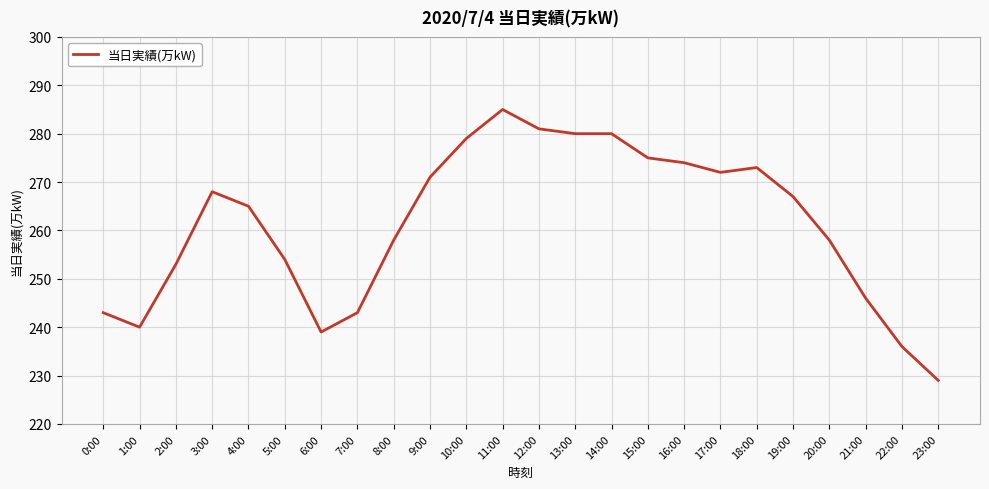

Reading right to left, transcribe all the data shown in this chart.

23:00=229	22:00=236	21:00=246	20:00=258	19:00=267	18:00=273	17:00=272	16:00=274	15:00=275	14:00=280	13:00=280	12:00=281	11:00=285	10:00=279	9:00=271	8:00=258	7:00=243	6:00=239	5:00=254	4:00=265	3:00=268	2:00=253	1:00=240	0:00=243